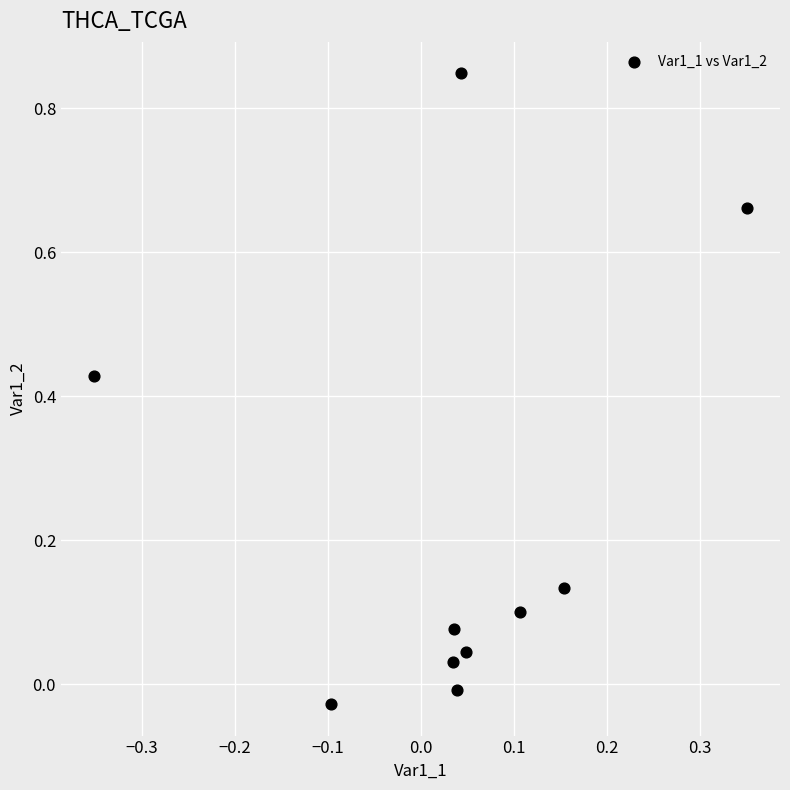

What is the range of Y values (max minus min)?

0.9